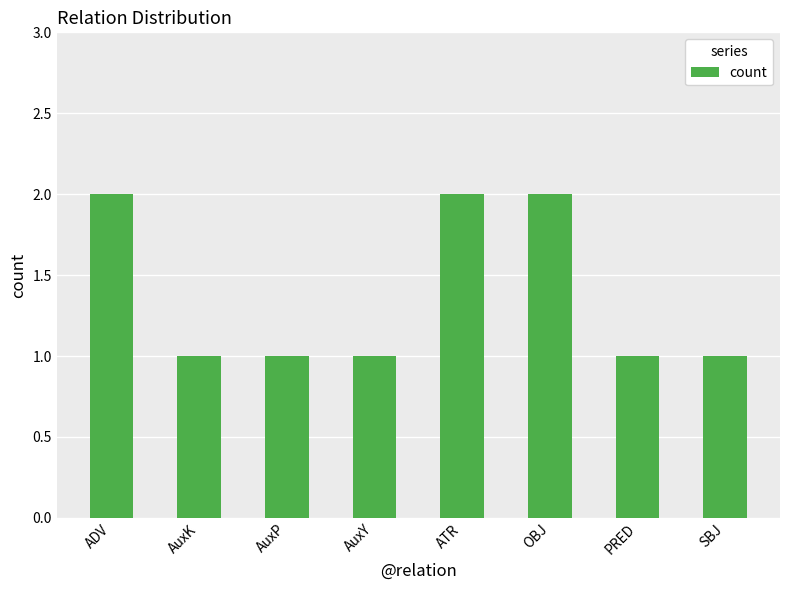

Approximately how many times larger is the value at AuxK compared to PRED?

1.0